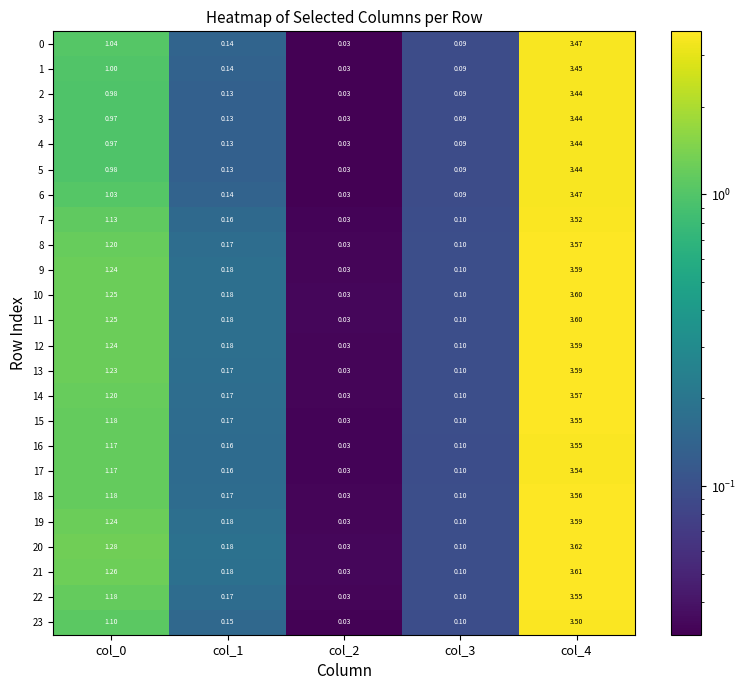

Is the value of 19 at col_3 greater than the value of 1 at col_0?

No